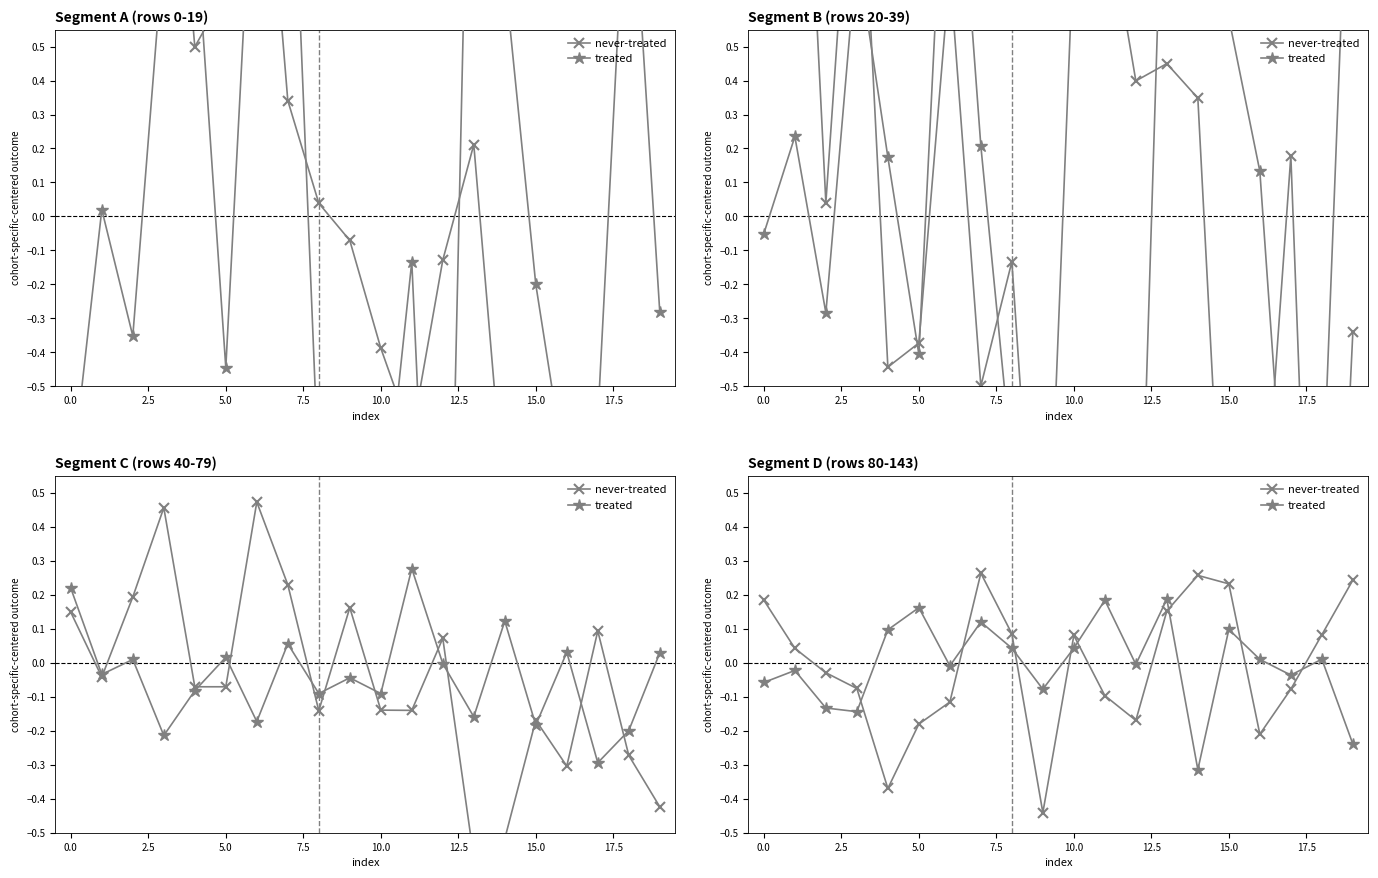

Is it true that never-treated equals 0.0 at 13?

False